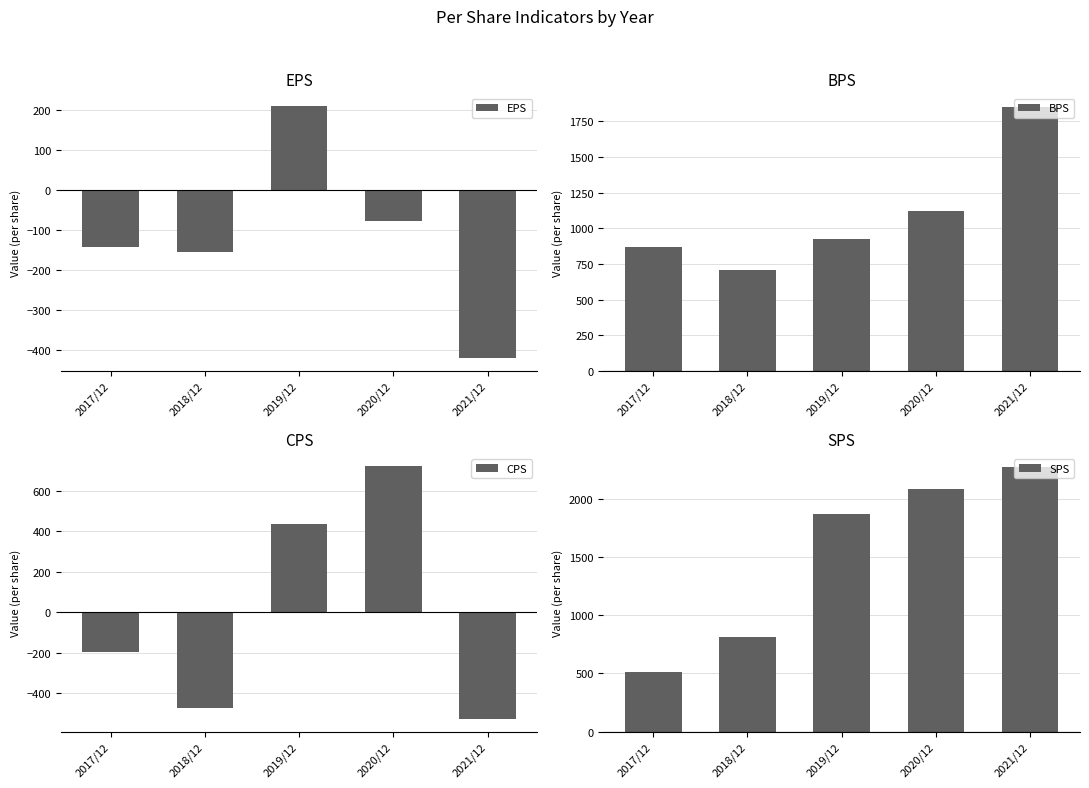

Reading right to left, list all the values displayed in this chart.

EPS: -422	-78	209	-156	-144
BPS: 1854	1121	926	709	869
CPS: -528	721	438	-472	-198
SPS: 2277	2090	1875	813	511